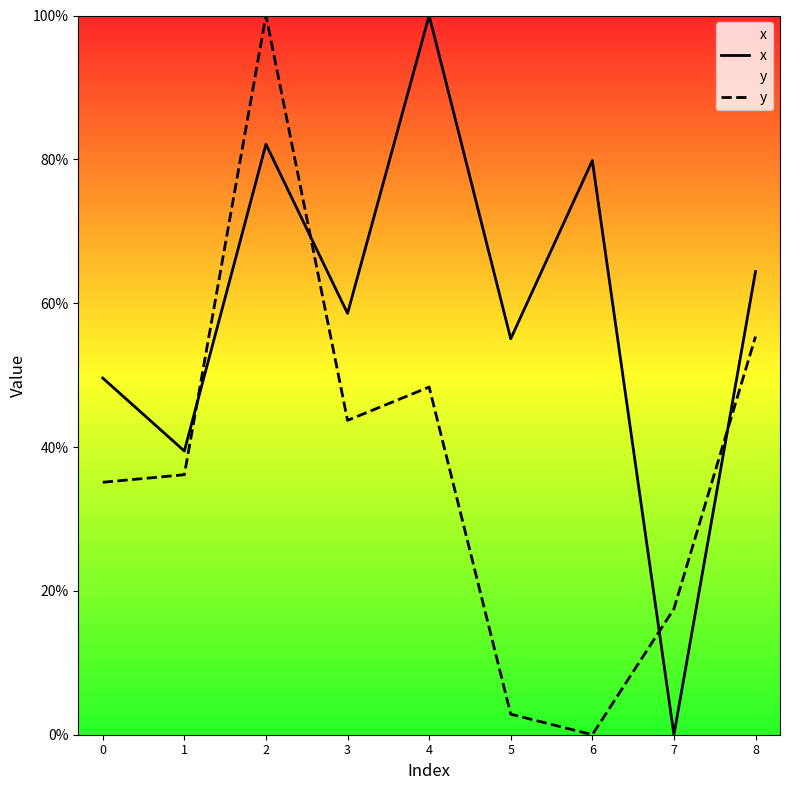

Reading left to right, extract all data points from this chart.

x: 49.6	39.4	82.1	58.6	100.0	55.1	79.8	0.0	64.4
y: 35.1	36.1	100.0	43.7	48.3	2.9	0.0	17.5	55.4